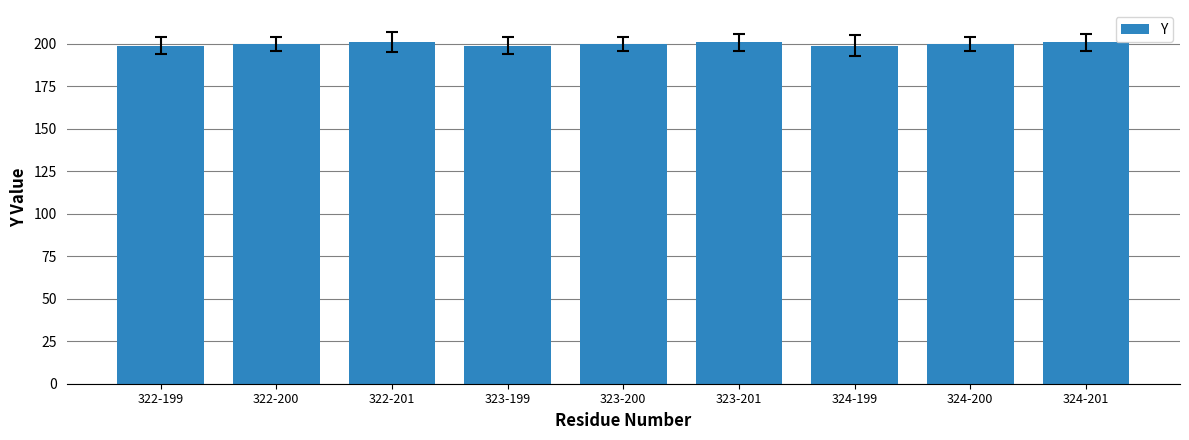

How many distinct data groups are displayed?

1